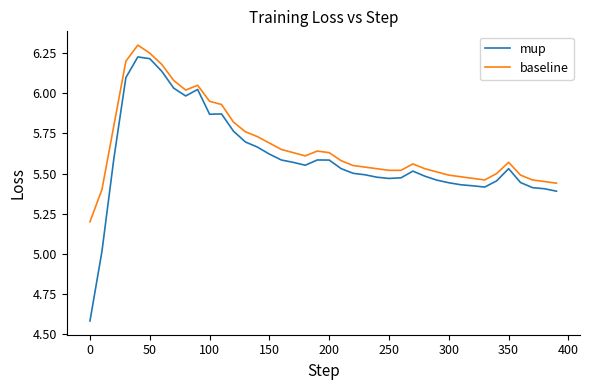

At how many categories does at least one series exceed 5?

40